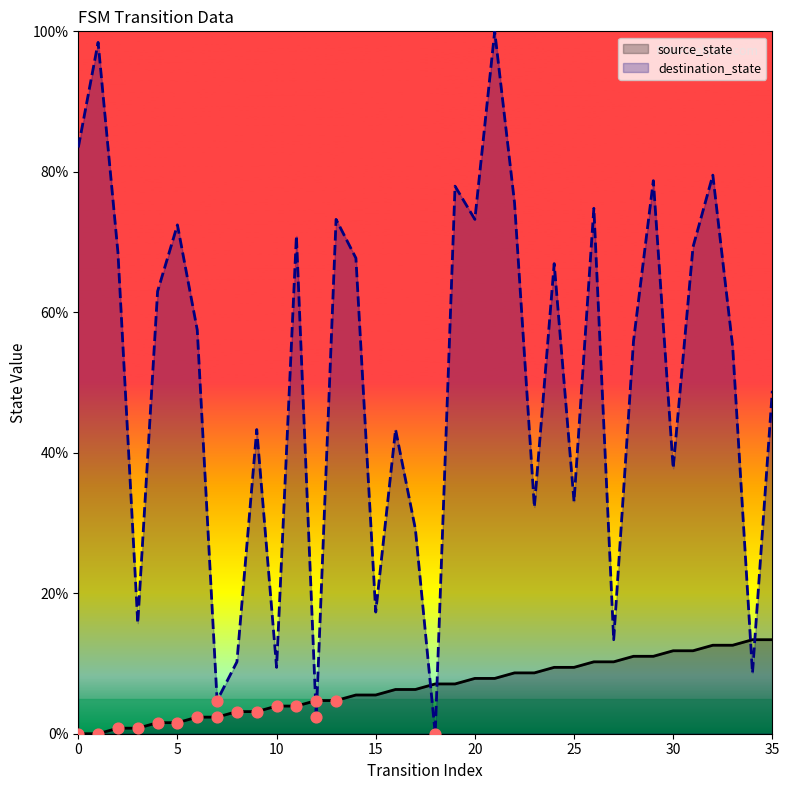

What is the total value across all series at 16?

49.6